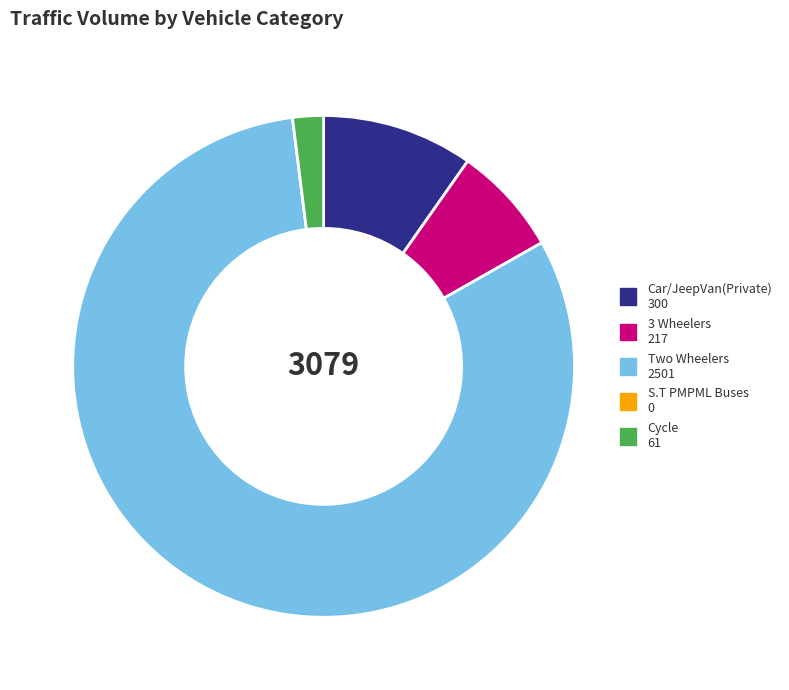

What is the largest slice in the pie chart?

Two Wheelers 2501